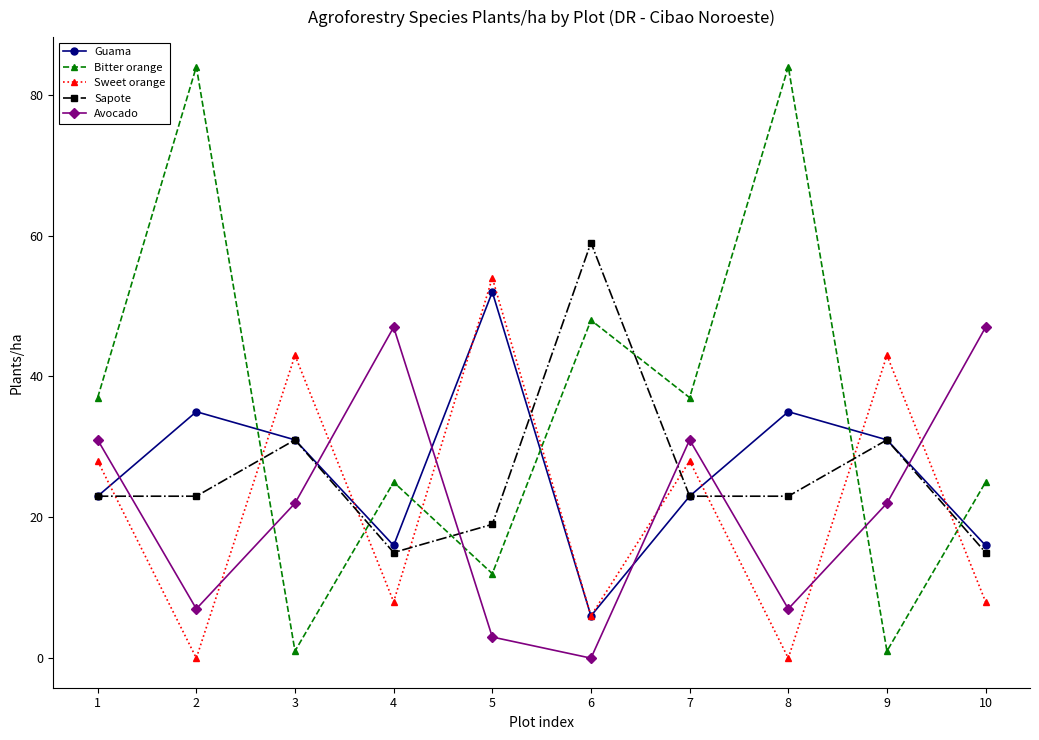

How many categories are shown in the chart?

10